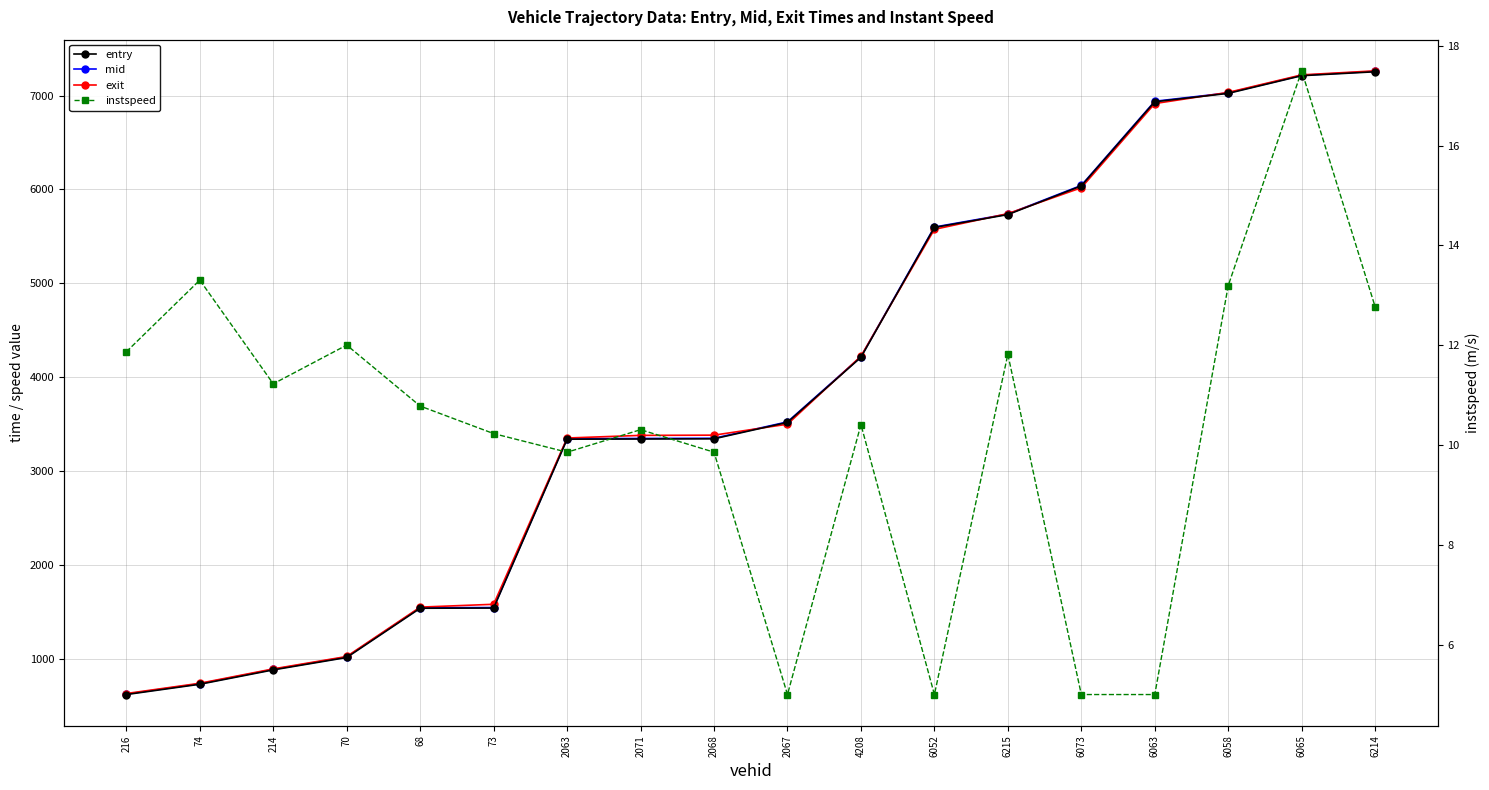

Which category has the highest value in the exit series?

6214